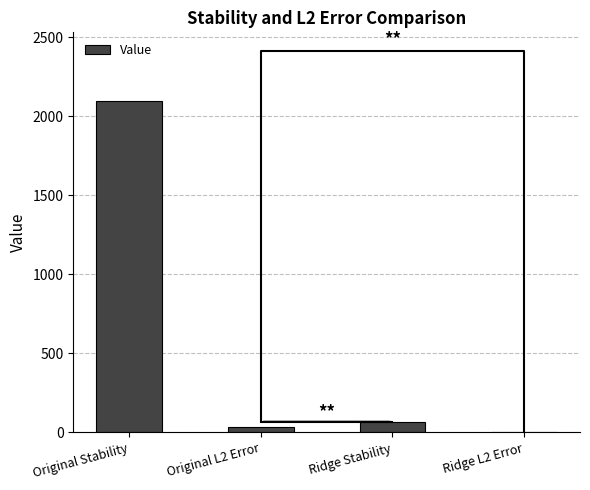

Rank the categories by value from highest to lowest.

Original Stability, Ridge Stability, Original L2 Error, Ridge L2 Error